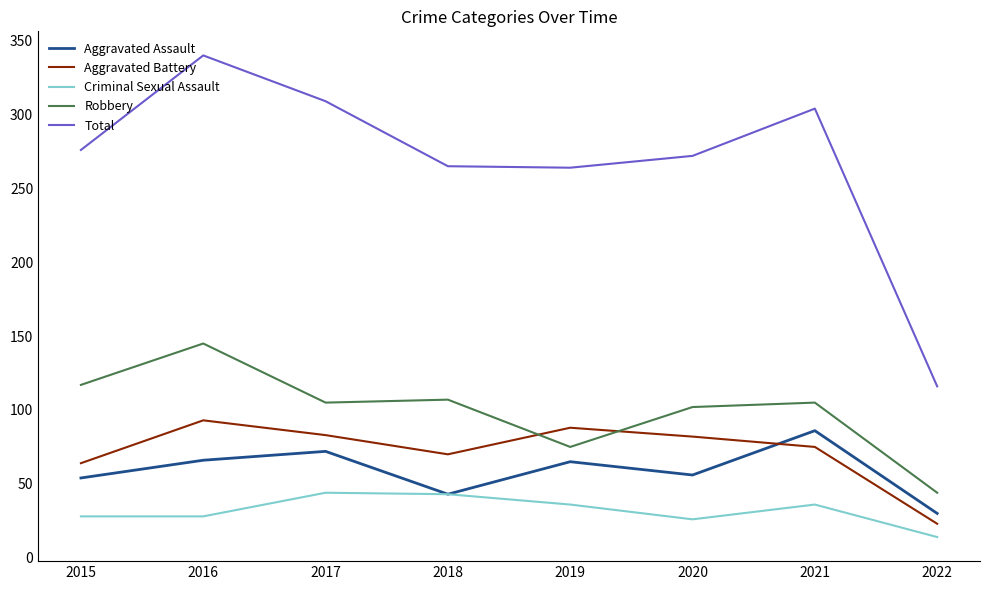

After their last crossing, which series has the higher values: Aggravated Assault or Aggravated Battery?

Aggravated Assault